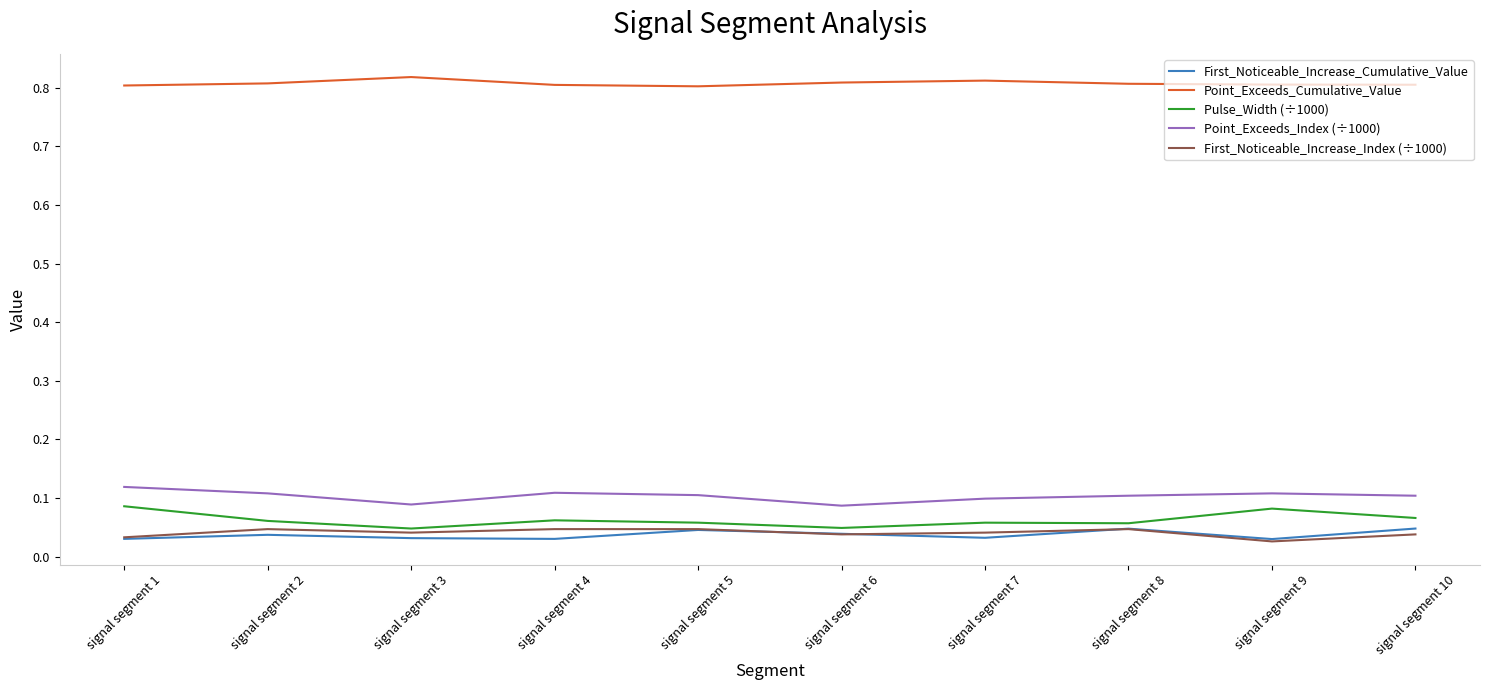

True or false: Pulse_Width (÷1000) has a value of 0.0 at signal segment 9.

False